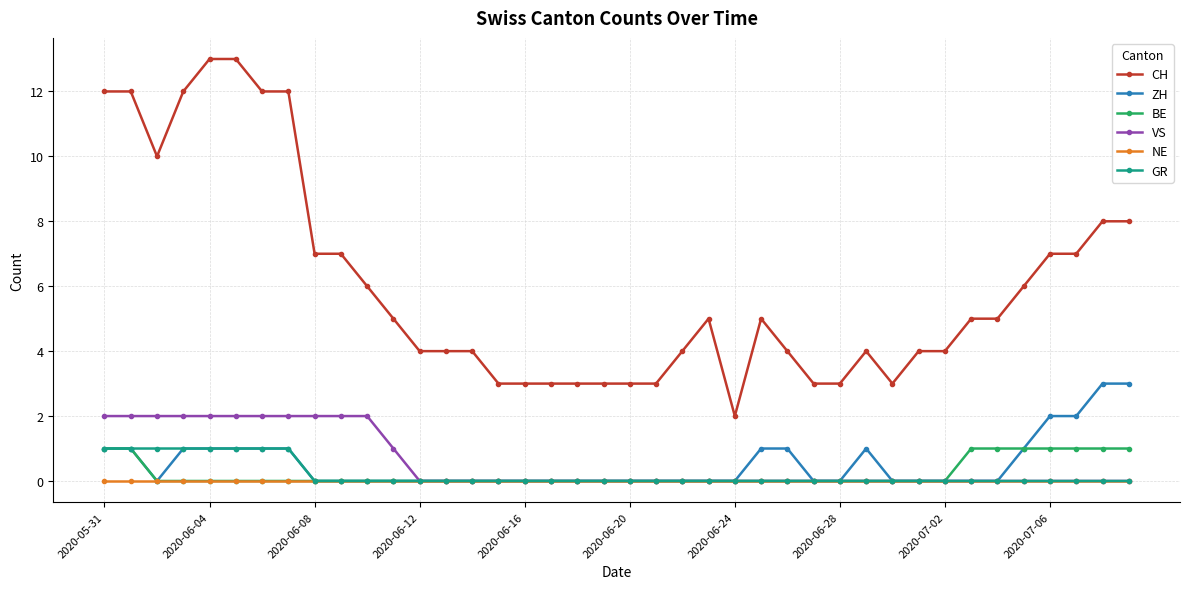

What is the highest value of the BE series?

1